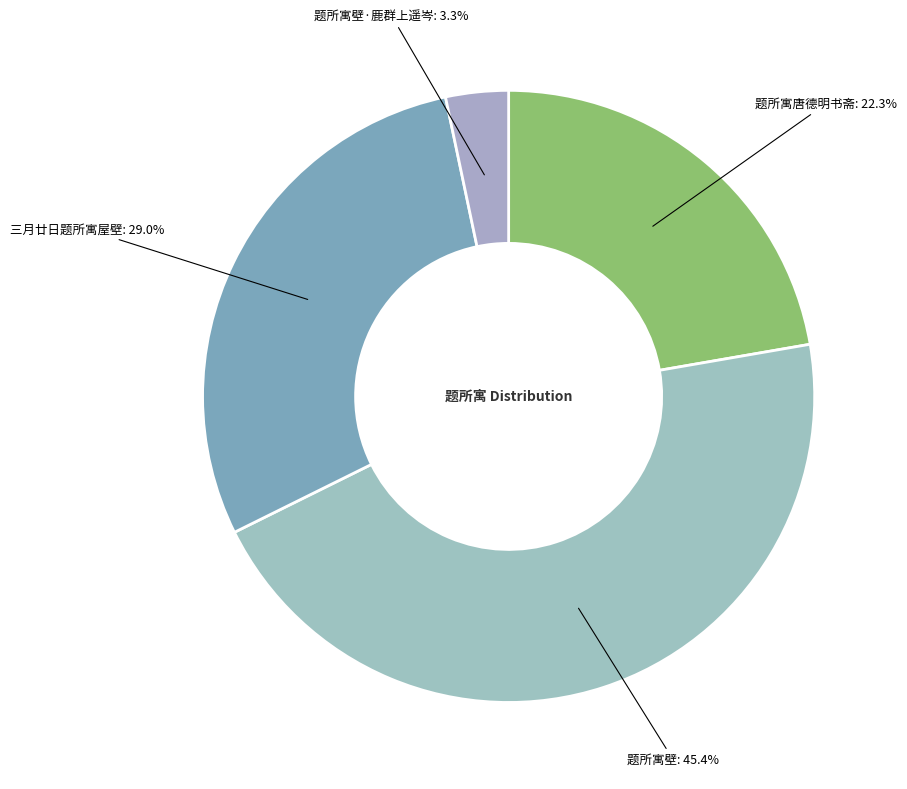

How many segments does this pie chart have?

4